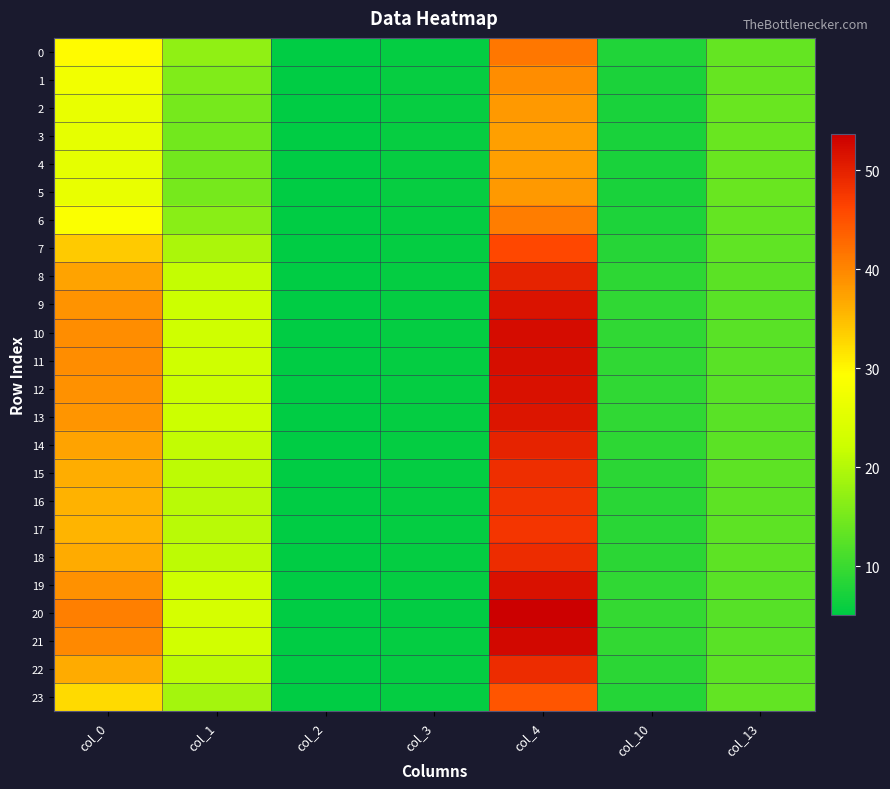

How many series are shown in this chart?

24